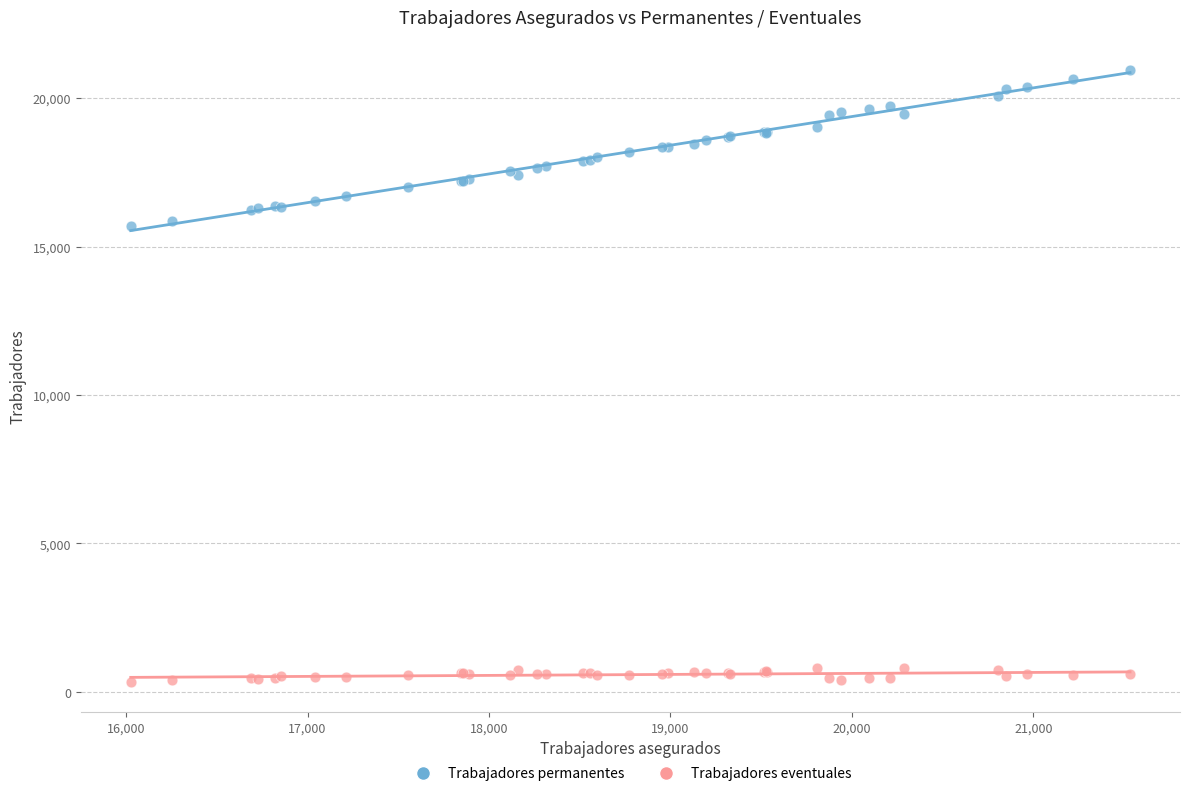

Which series reaches the minimum Y coordinate?

Trabajadores eventuales